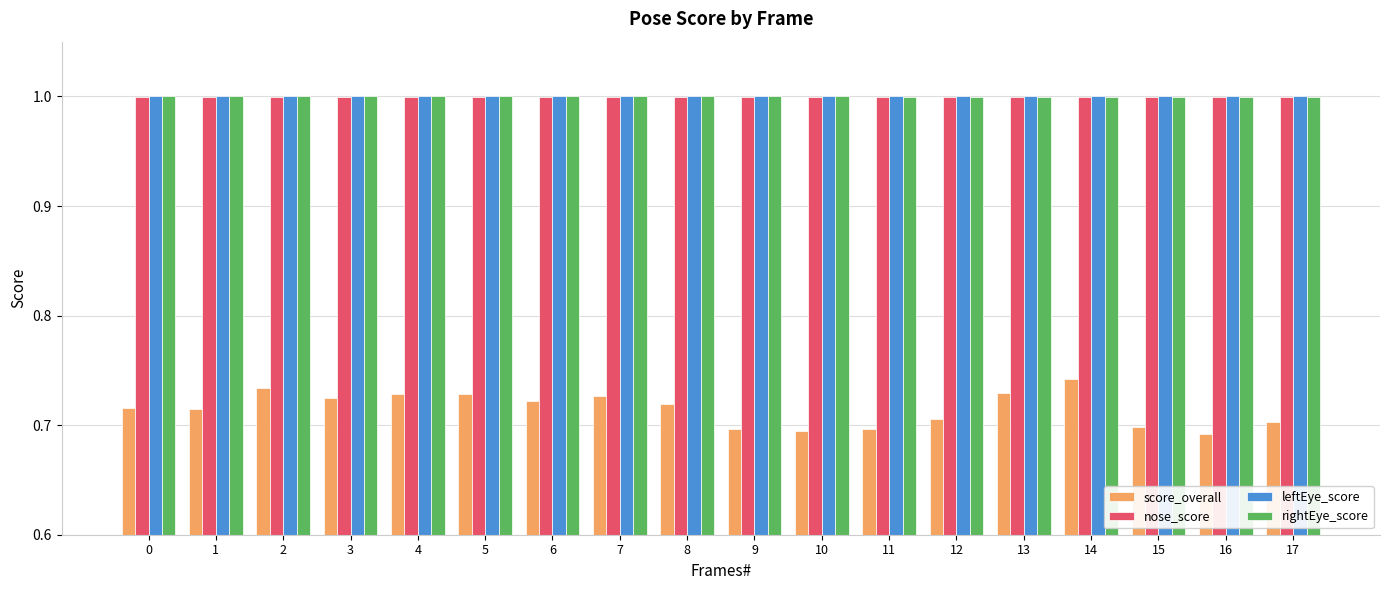

Is the value of score_overall at 10 greater than the value of leftEye_score at 9?

No